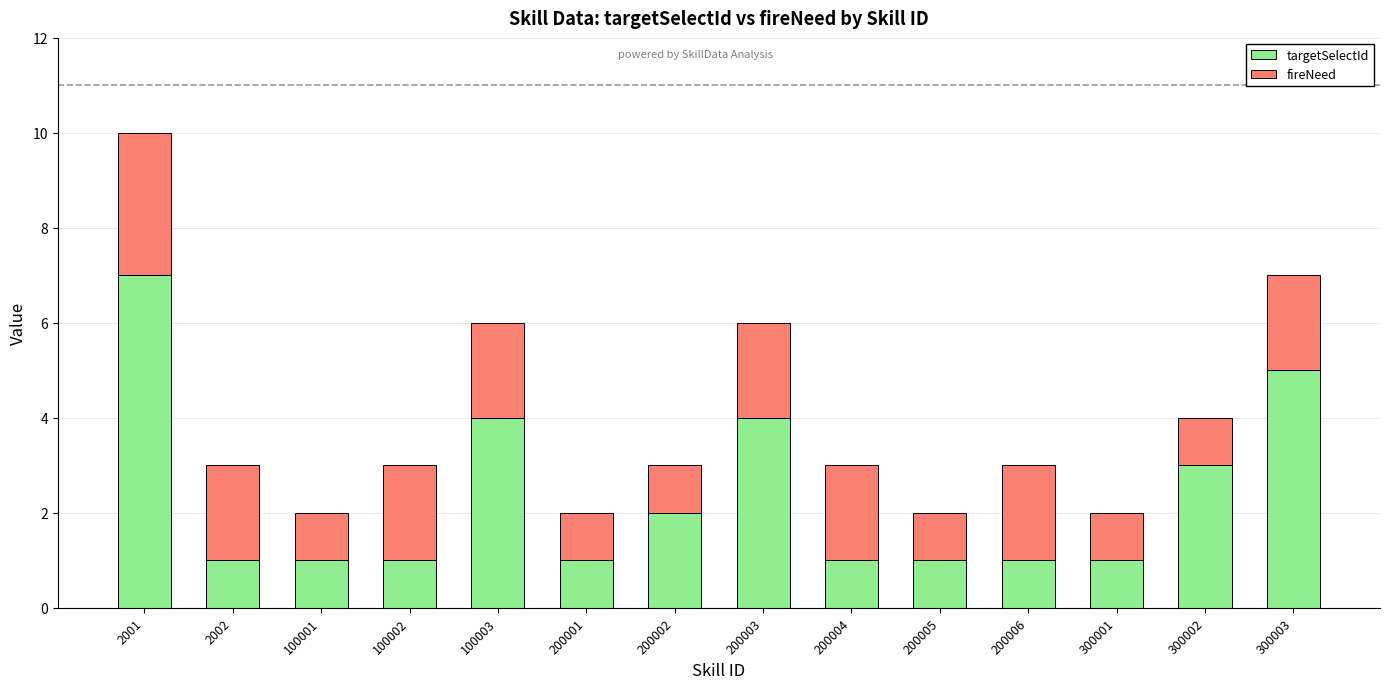

How many series are shown in this chart?

2